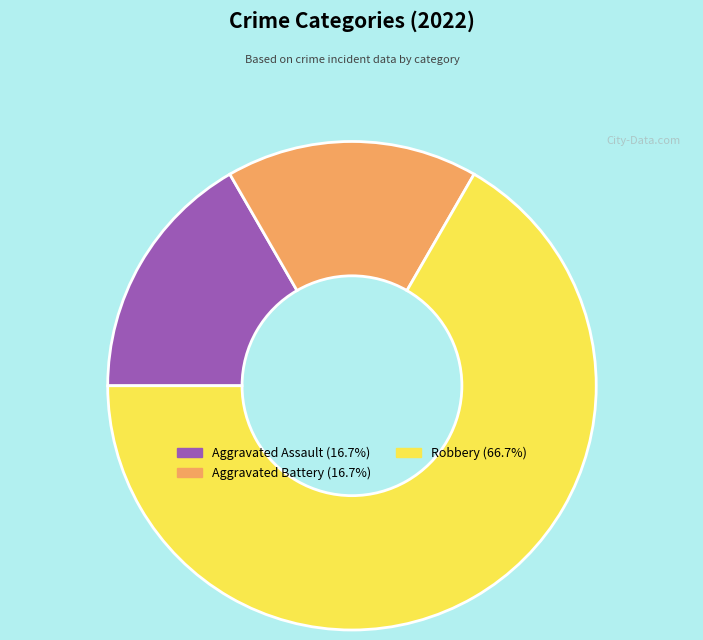

Combined, do Robbery and Aggravated Battery account for over 50%?

Yes